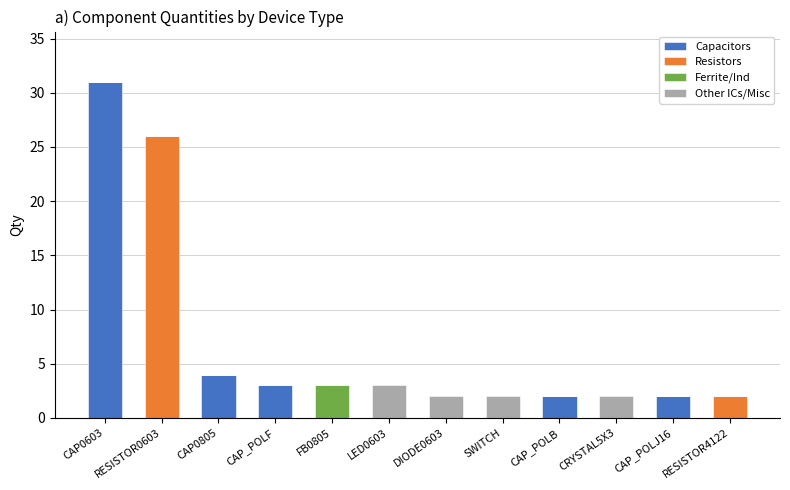

What is the highest value of the Capacitors series?

31